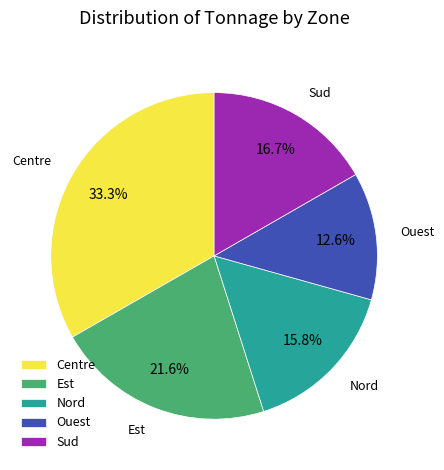

Does any single category account for the majority?

No